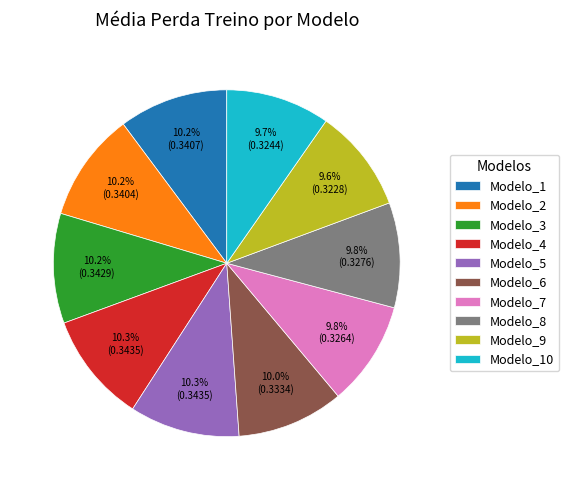

What portion of the pie excludes Modelo_7?

90.2%